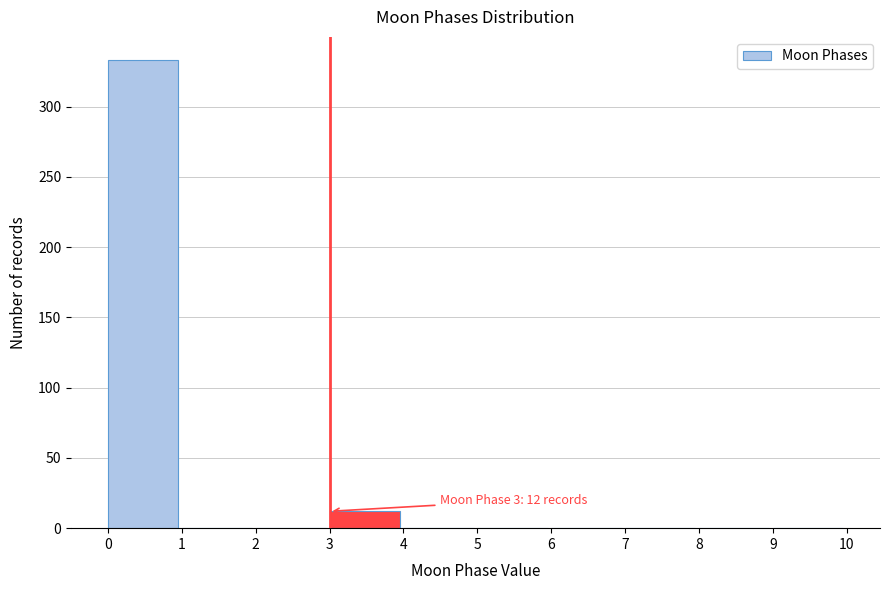

Over which range of the x-axis is the bar tallest?

0 to 1